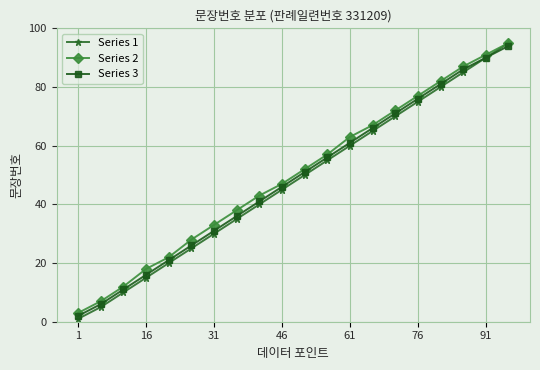

Which series has the largest range (max minus min)?

Series 1